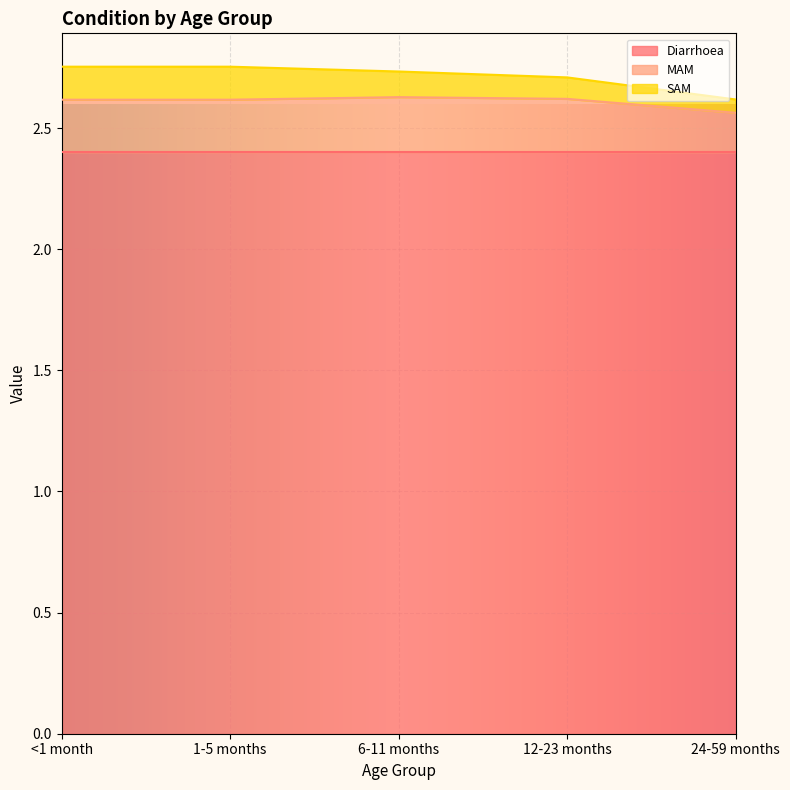

Reading left to right, what are all the values shown in this chart?

Diarrhoea: 2.4	2.4	2.4	2.4	2.4
MAM: 0.2	0.2	0.2	0.2	0.2
SAM: 0.1	0.1	0.1	0.1	0.1